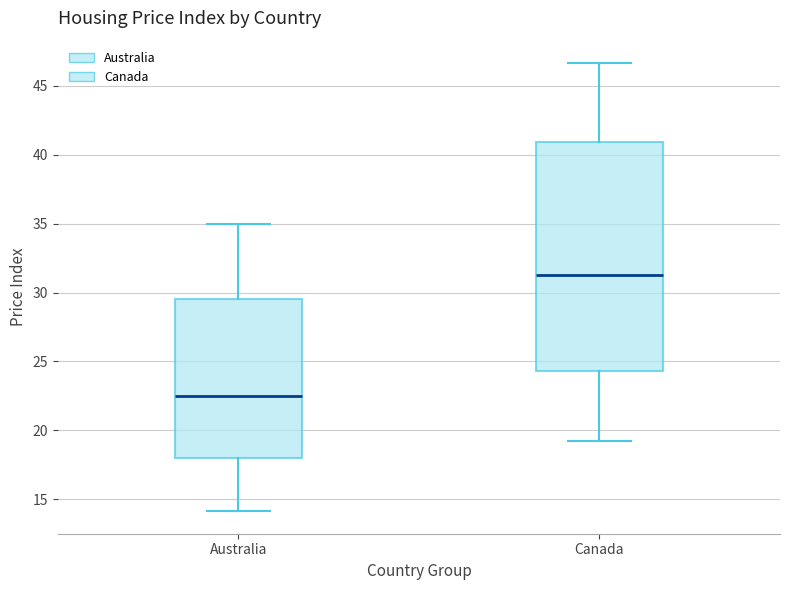

Where does the lower whisker of the box for Australia end on the y-axis? The values are not printed on the chart, so give them approximately, as read against the axis.

14.0